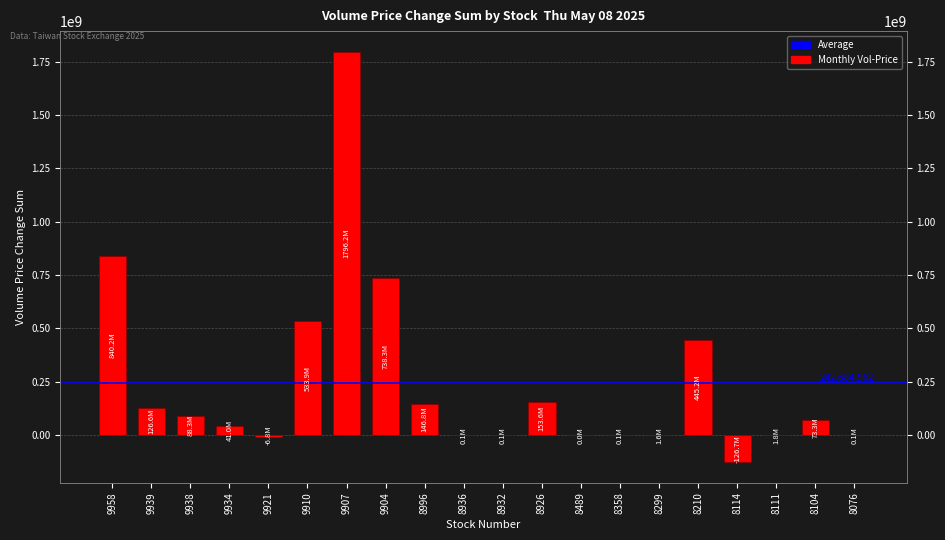

Reading left to right, list all the values displayed in this chart.

840150559	126576621	88279147	41048962	-6805618	533864620	1796235379	738280084	146839015	123538	131034	153583585	11353	70363	1630209	445210288	-126670588	1788759	73275025	76899